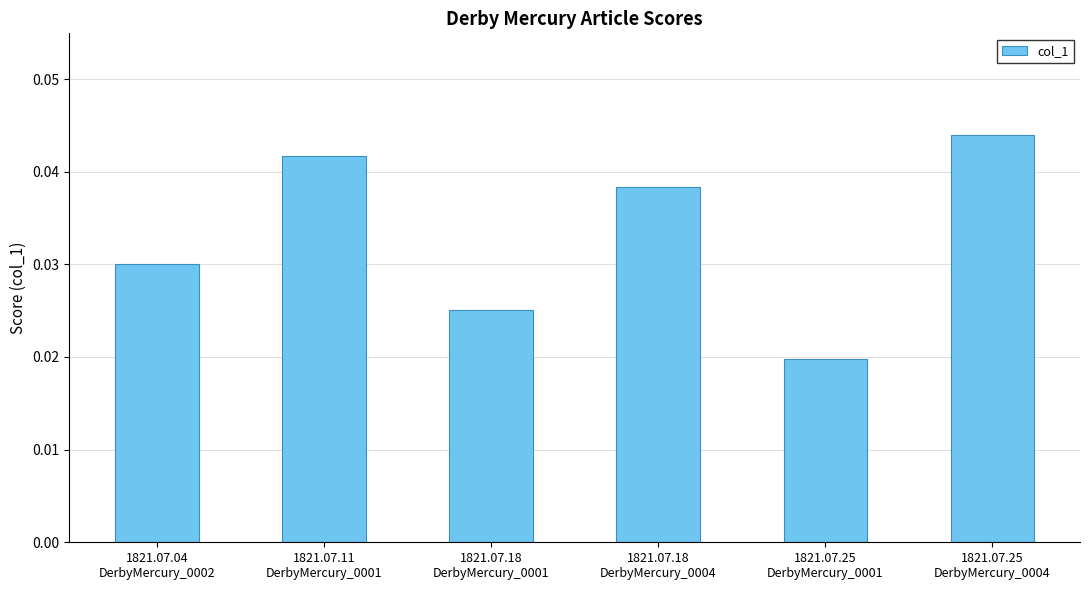

Count the values in the range 0 to 1.

6